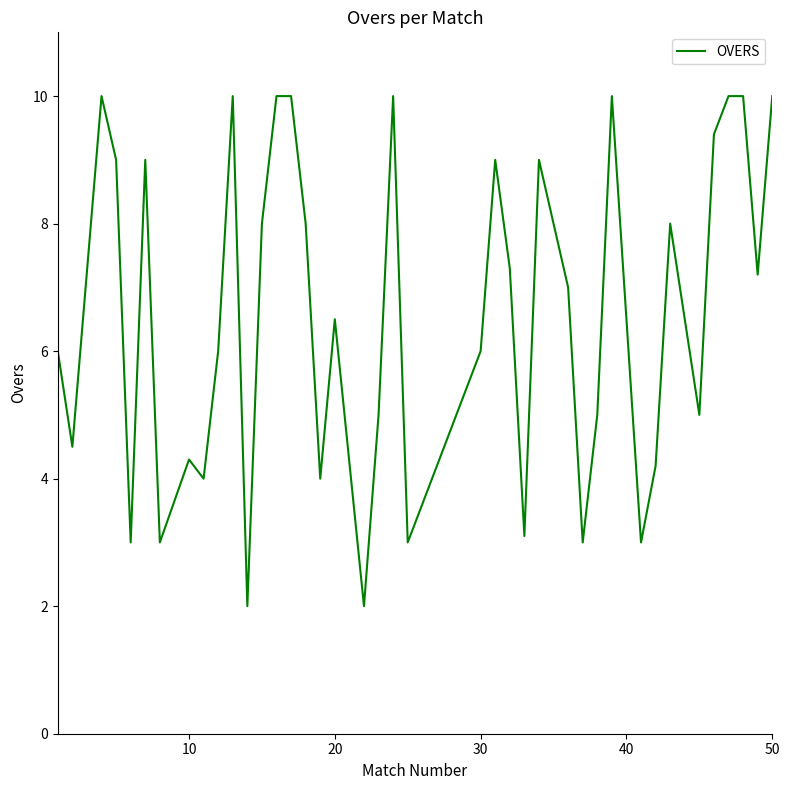

What is the difference between the maximum and minimum values?

8.0